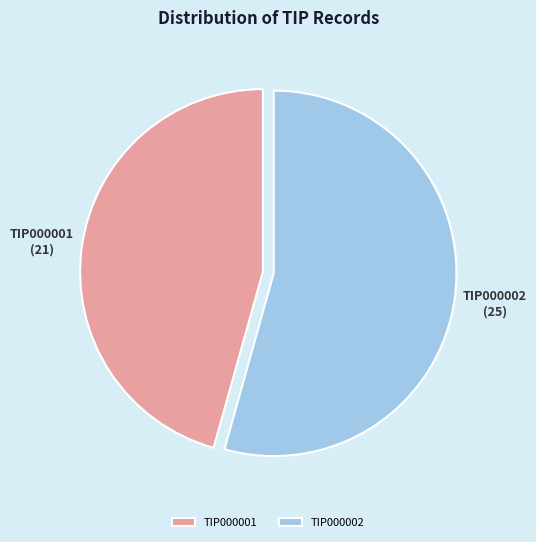

Is there a majority slice in this chart?

Yes